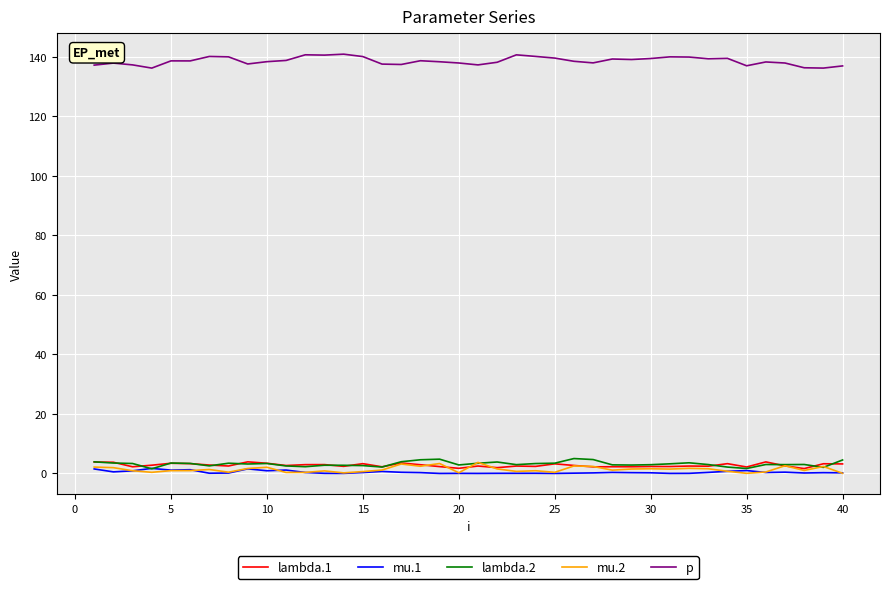

What are all the series names shown in the legend?

lambda.1, mu.1, lambda.2, mu.2, p